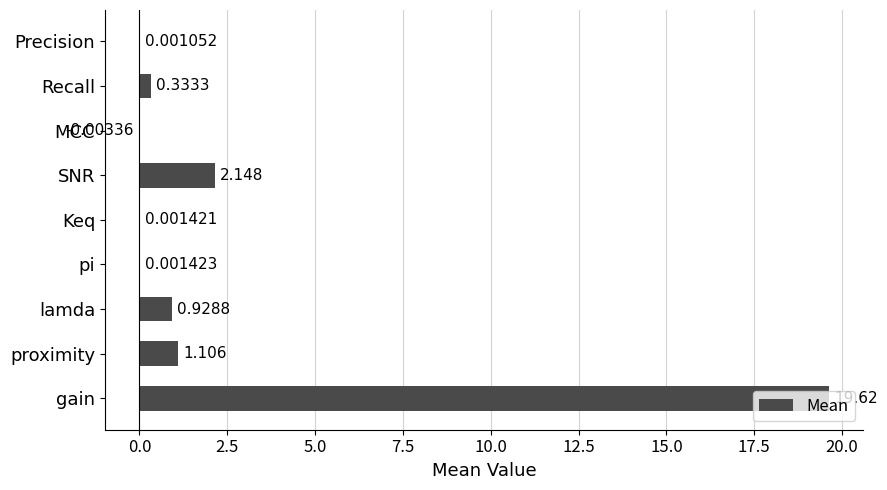

Between gain and pi, which is larger?

gain